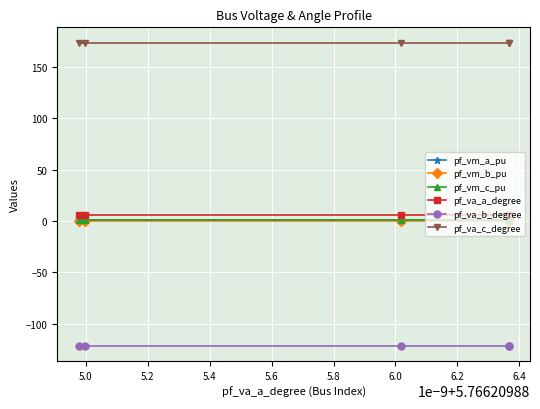

Count the pf_vm_c_pu values in the range 0 to 1.

5